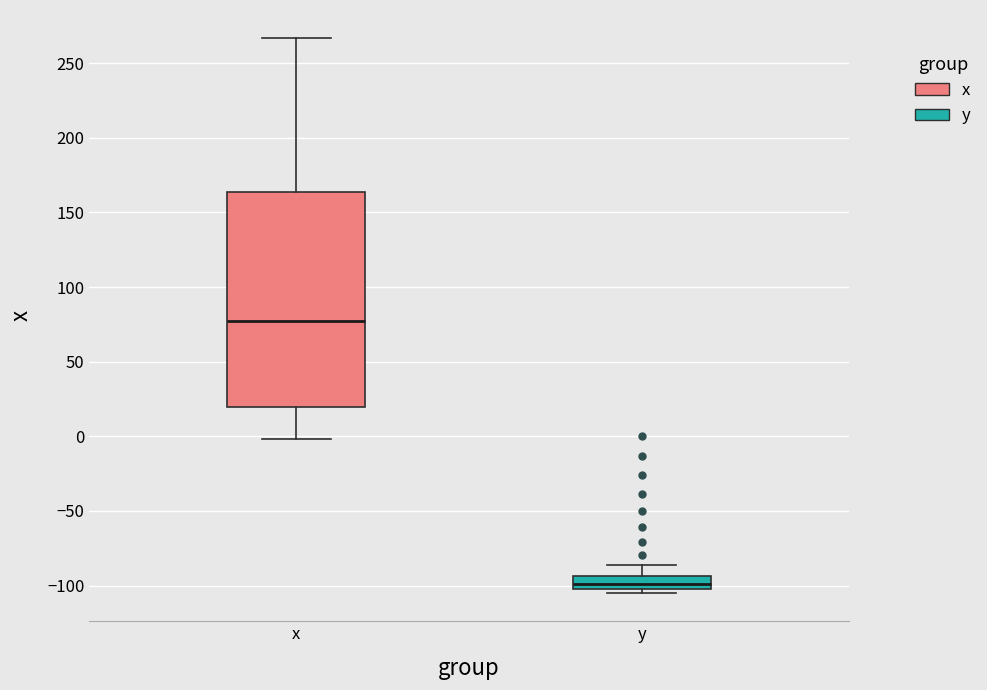

Reading left to right, read every box against the y-axis: the position of its median line, the range the box covers, and the ends of its whiskers. The values are not printed on the chart, so give them approximately, as read against the axis.

x: median 75, box 20 to 165, whiskers 0 to 265
y: median -100 (just above the box's lower edge), box -100 to -95, whiskers -105 to -85